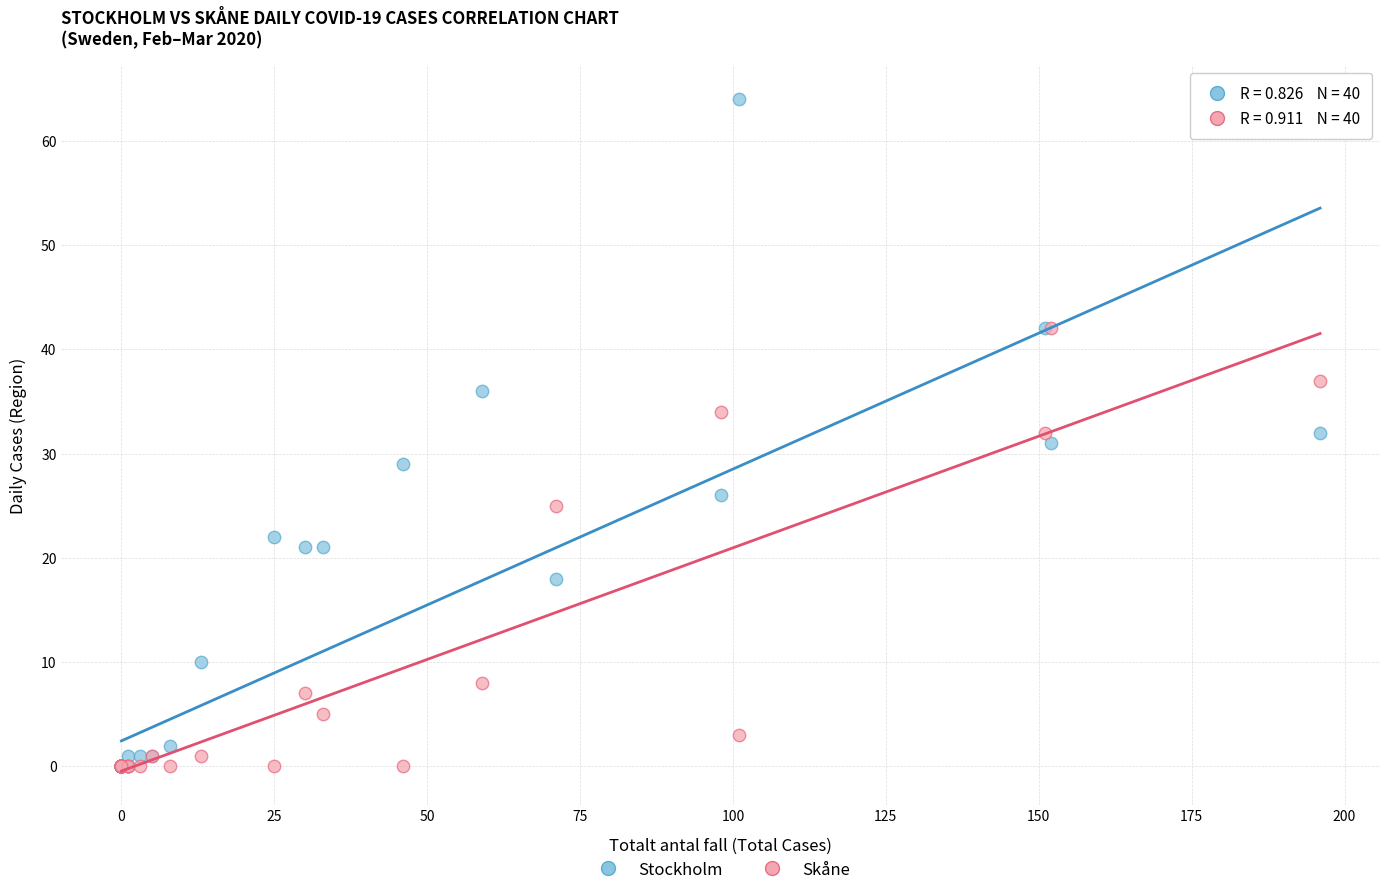

What are all the series names shown in the legend?

Stockholm, Skåne